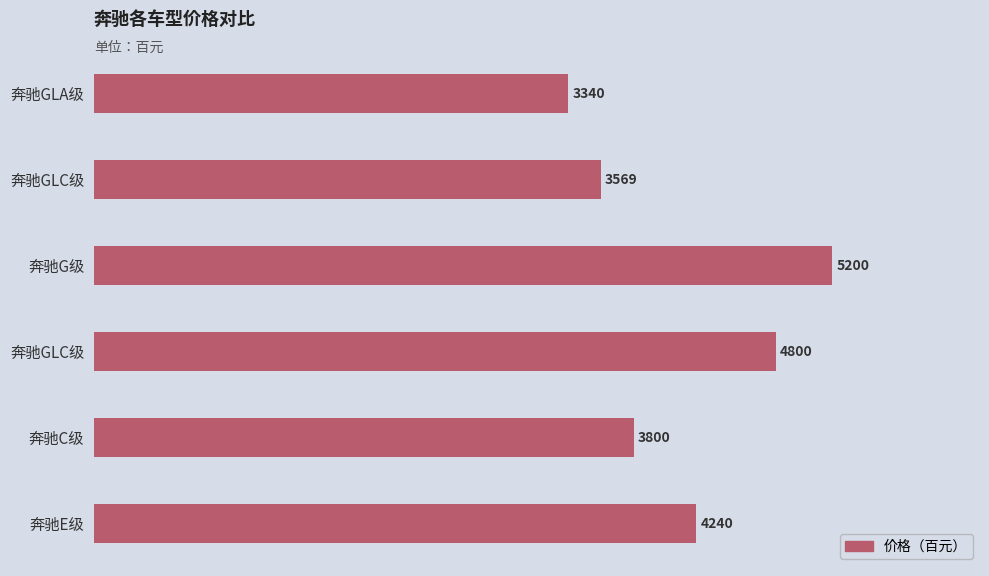

How many bars are there in total?

6